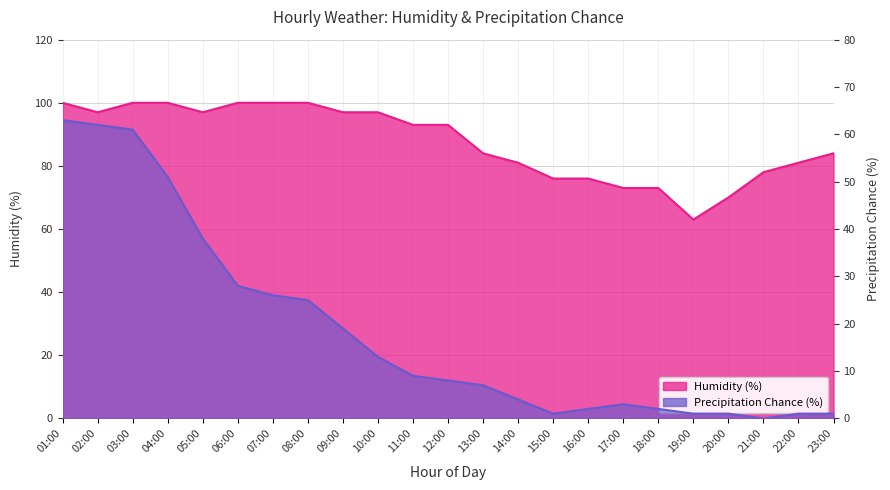

What is the average value of the Precipitation Chance (%) series?

19